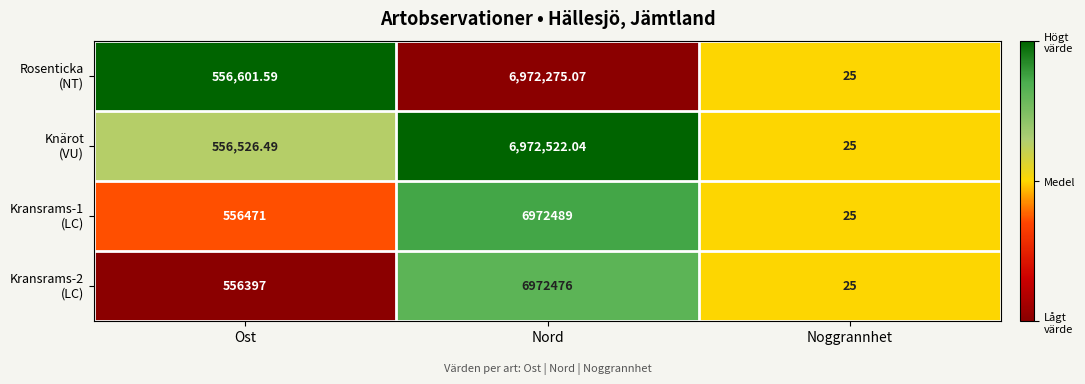

At which category does the chart reach its minimum across all series?

Noggrannhet